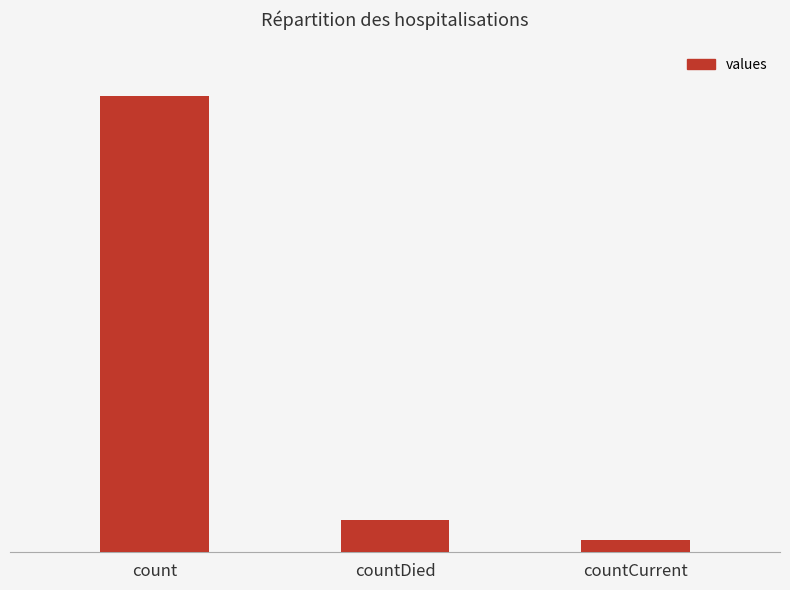

Which has a higher value, countDied or count?

count